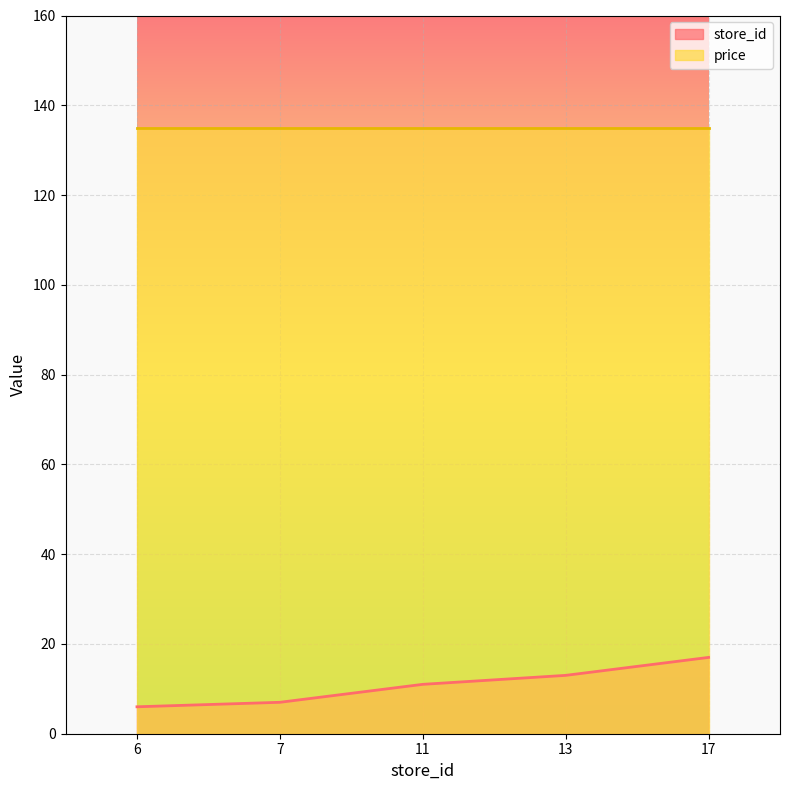

What is the approximate value at 13, to the nearest 10?

10